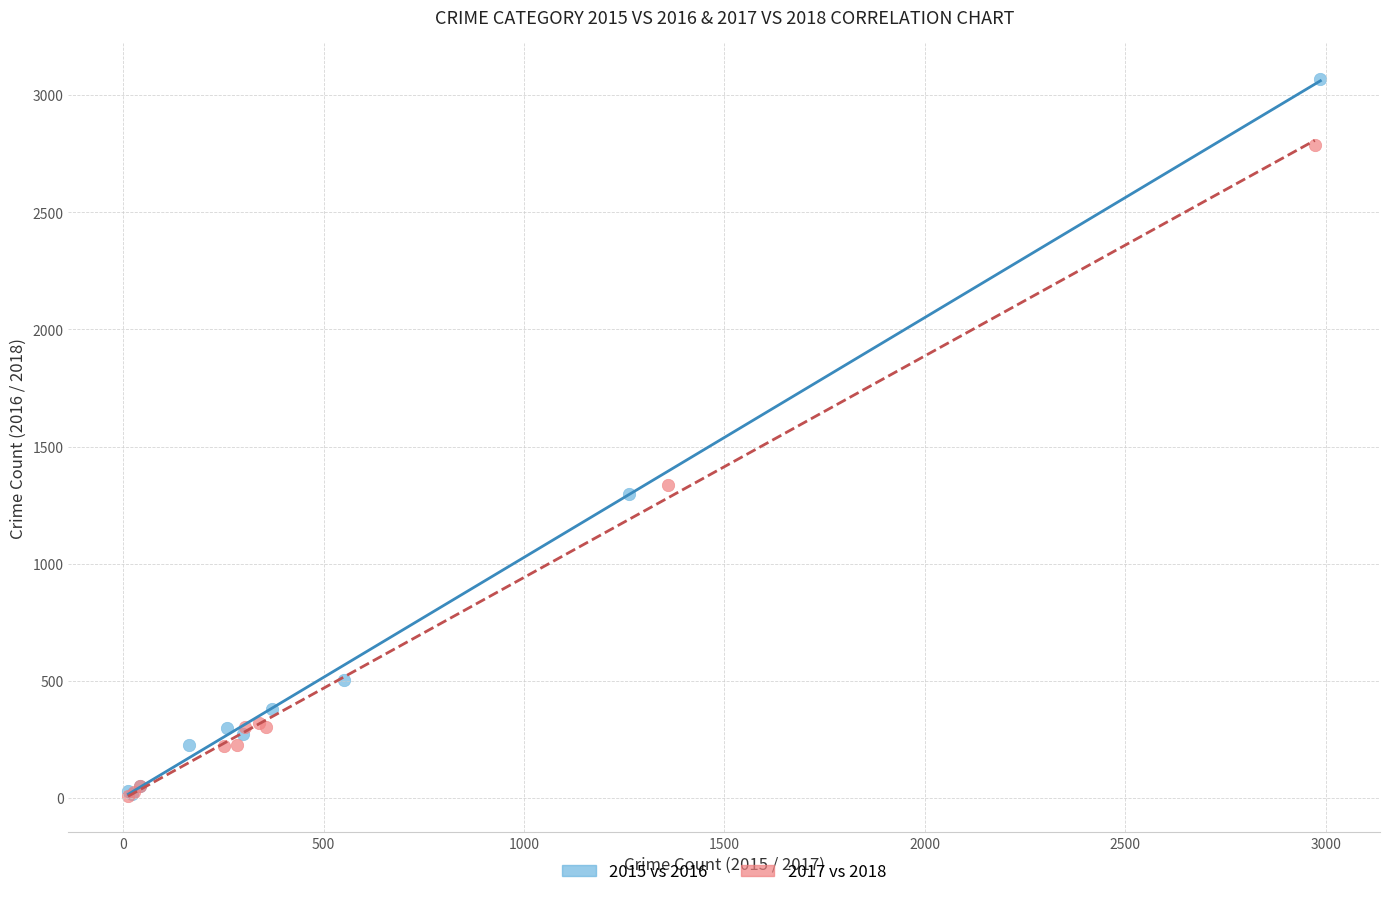

Which series contains the highest Y value?

2015 vs 2016